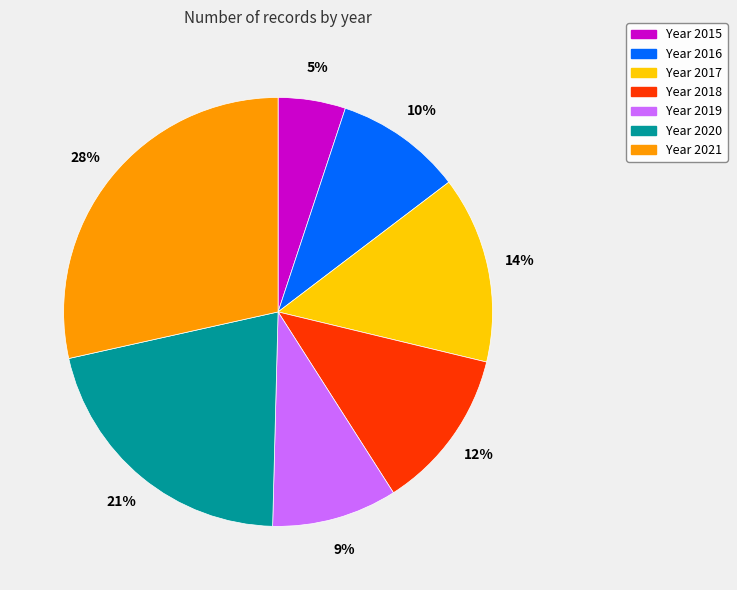

To the nearest percent, what is the average slice percentage?

14%